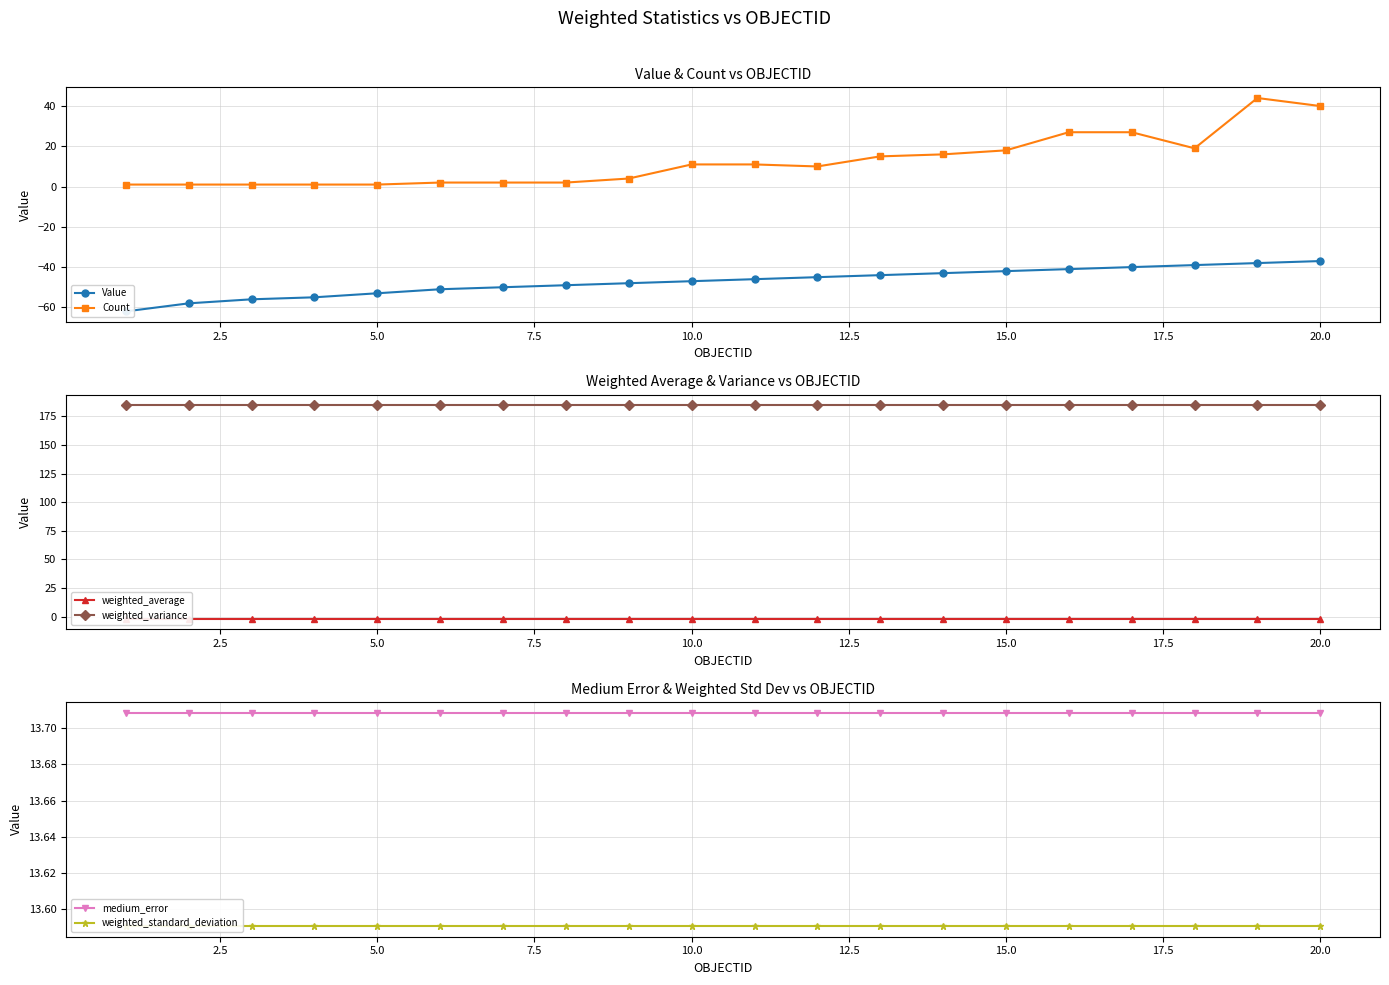

What is the maximum value for Count?

44